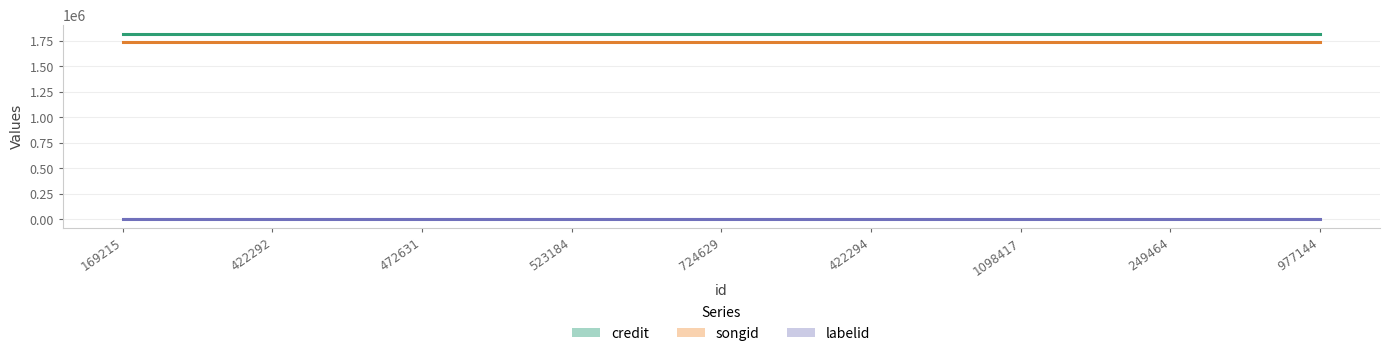

Reading left to right, transcribe all the data shown in this chart.

credit: 1814587	1814587	1814587	1814587	1814587	1814587	1814587	1814587	1814587
songid: 1738223	1738223	1738223	1738223	1738223	1738223	1738223	1738223	1738223
labelid: 7360	7360	7360	7360	7360	7360	7360	7360	7360